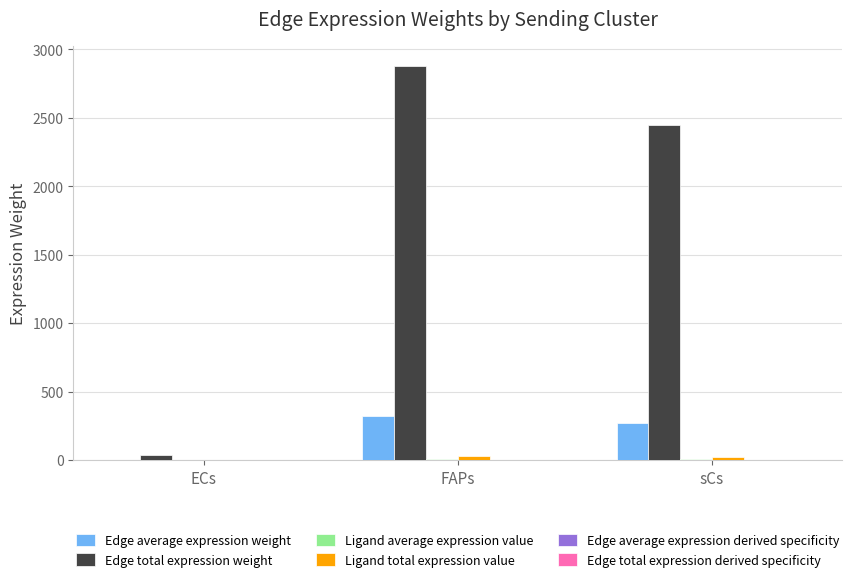

Is it true that Edge total expression weight equals 2443.4 at sCs?

True